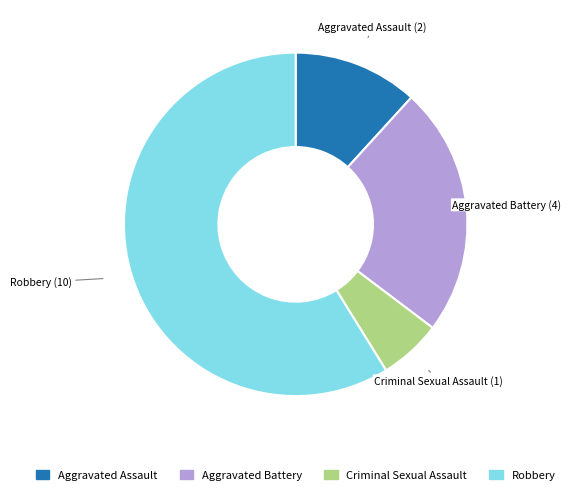

Which slice is the largest?

Robbery